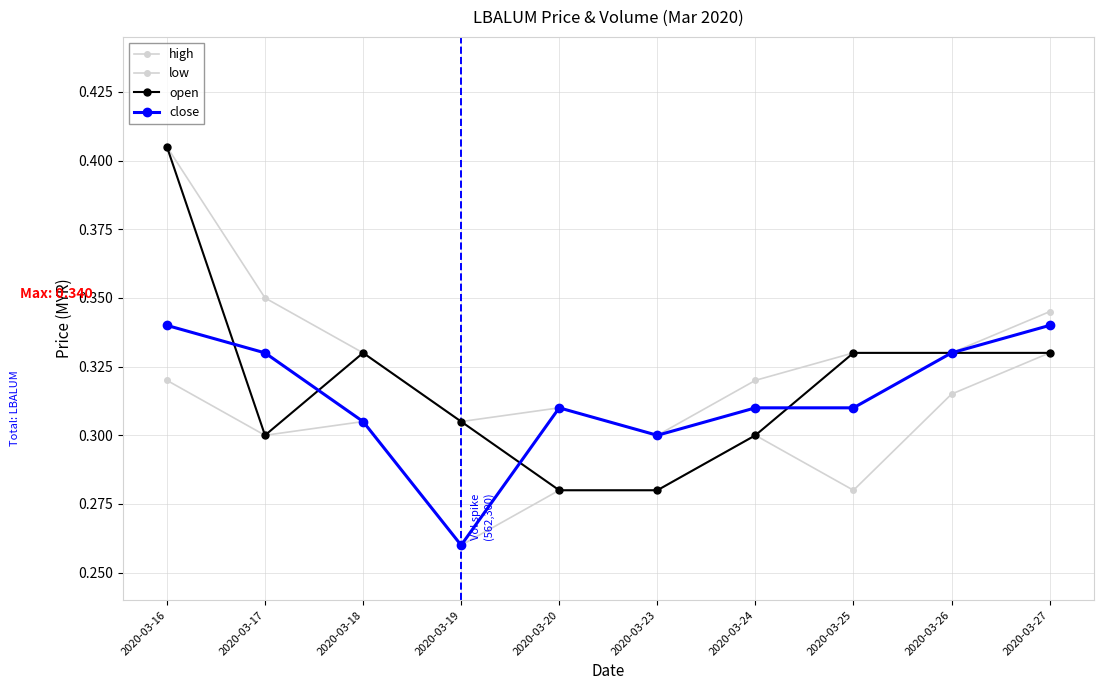

Reading left to right, transcribe all the data shown in this chart.

high: 2020-03-16=0.4	2020-03-17=0.3	2020-03-18=0.3	2020-03-19=0.3	2020-03-20=0.3	2020-03-23=0.3	2020-03-24=0.3	2020-03-25=0.3	2020-03-26=0.3	2020-03-27=0.3
low: 2020-03-16=0.3	2020-03-17=0.3	2020-03-18=0.3	2020-03-19=0.3	2020-03-20=0.3	2020-03-23=0.3	2020-03-24=0.3	2020-03-25=0.3	2020-03-26=0.3	2020-03-27=0.3
open: 2020-03-16=0.4	2020-03-17=0.3	2020-03-18=0.3	2020-03-19=0.3	2020-03-20=0.3	2020-03-23=0.3	2020-03-24=0.3	2020-03-25=0.3	2020-03-26=0.3	2020-03-27=0.3
close: 2020-03-16=0.3	2020-03-17=0.3	2020-03-18=0.3	2020-03-19=0.3	2020-03-20=0.3	2020-03-23=0.3	2020-03-24=0.3	2020-03-25=0.3	2020-03-26=0.3	2020-03-27=0.3